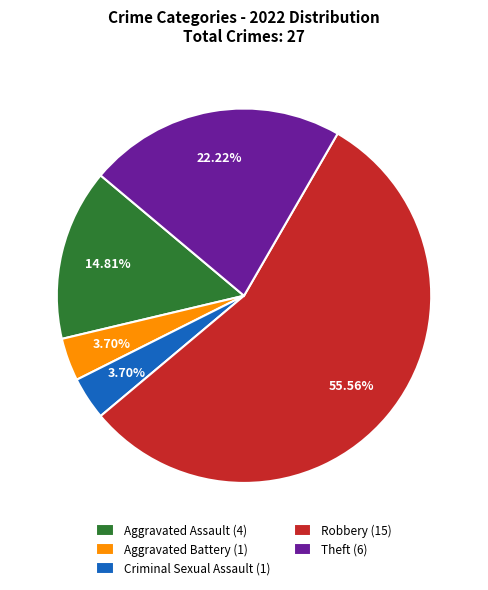

Which has a higher value, Theft or Aggravated Battery?

Theft